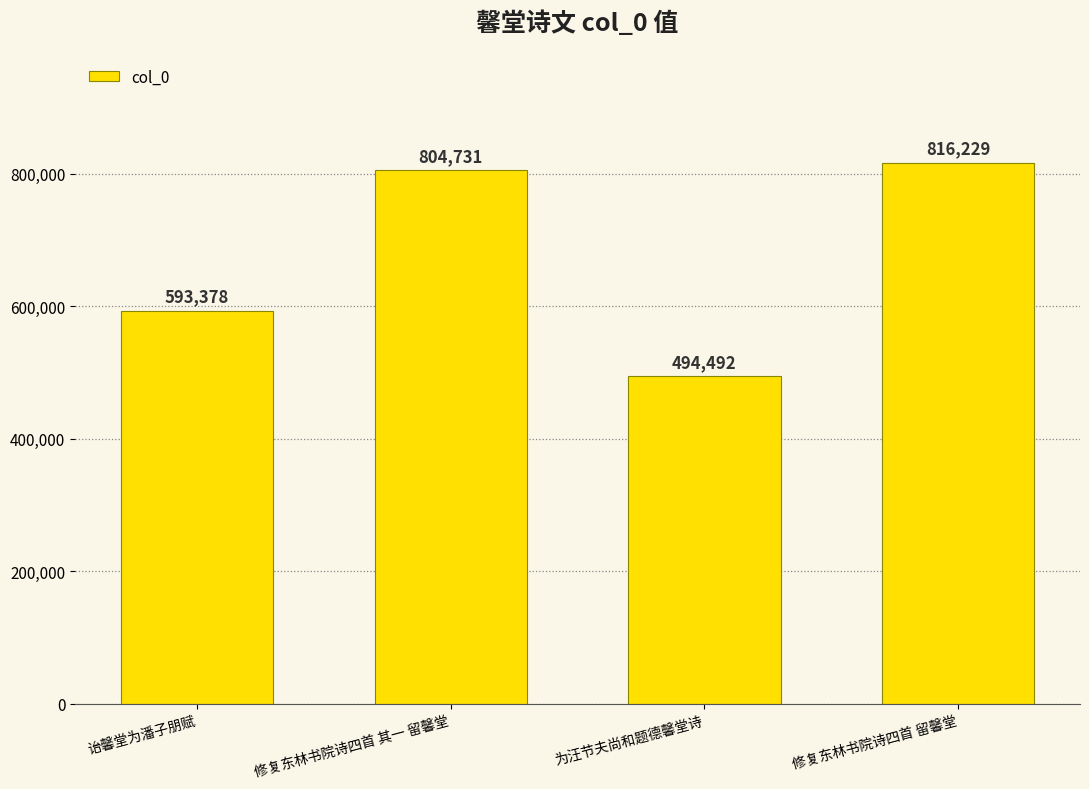

True or false: the data shows 593378 at 诒馨堂为潘子朋赋.

True